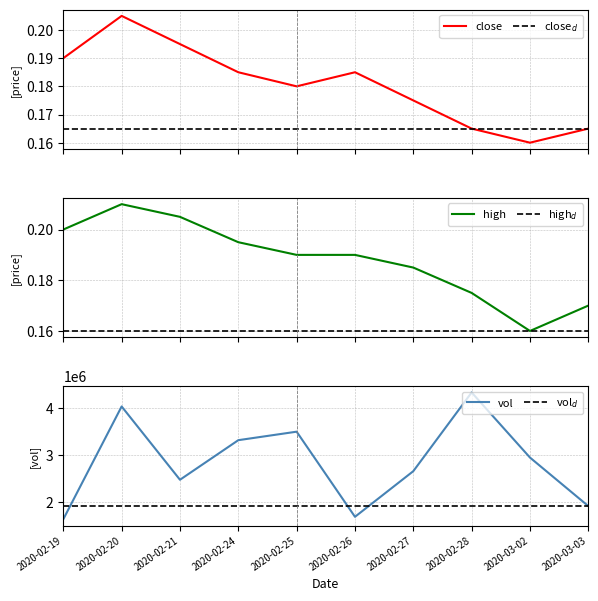

What are all the series names shown in the legend?

close, high, vol